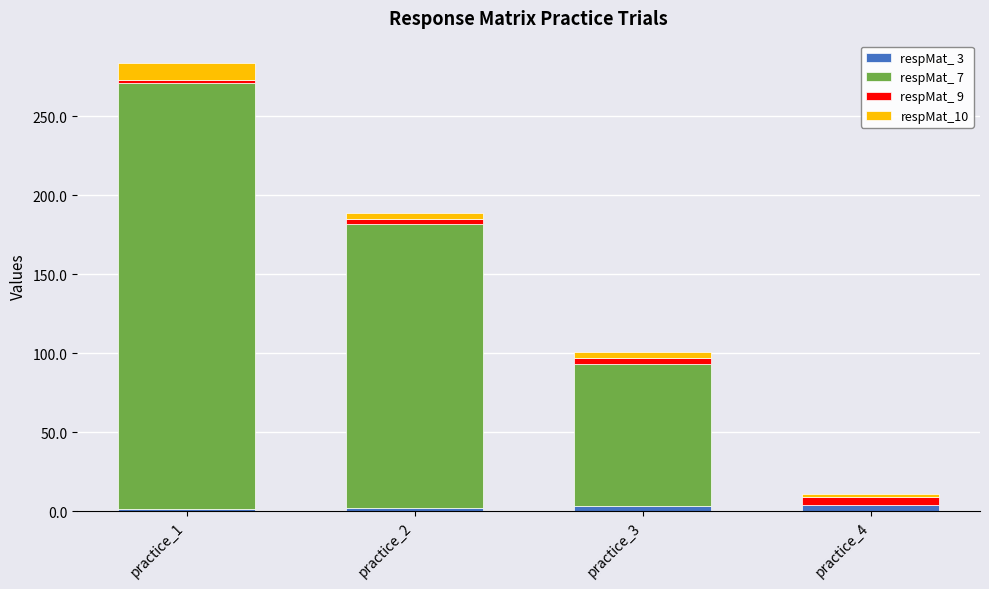

How many distinct data groups are displayed?

4